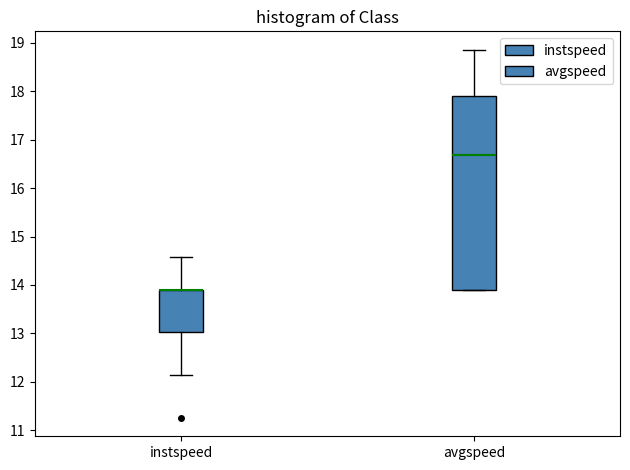

Comparing the boxes themselves (not the whiskers), which one is the tallest?

avgspeed